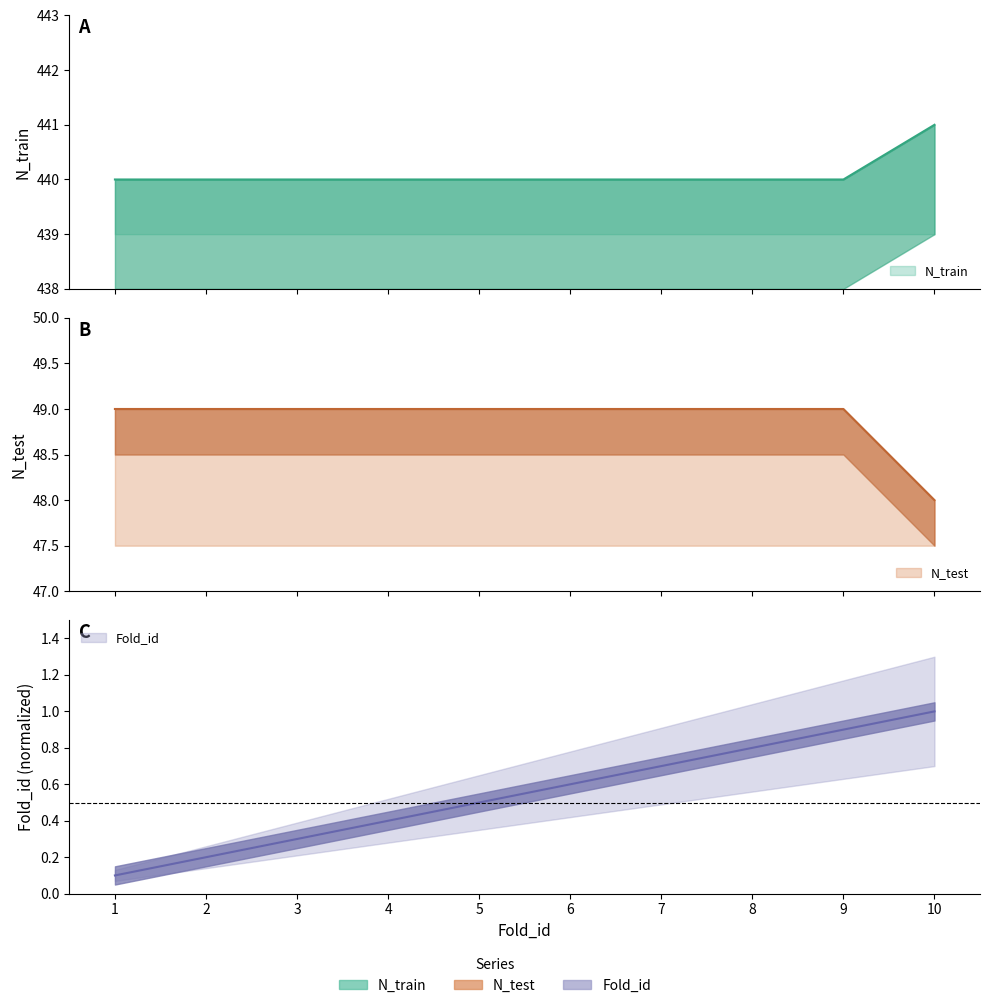

Which series has the largest range (max minus min)?

N_train